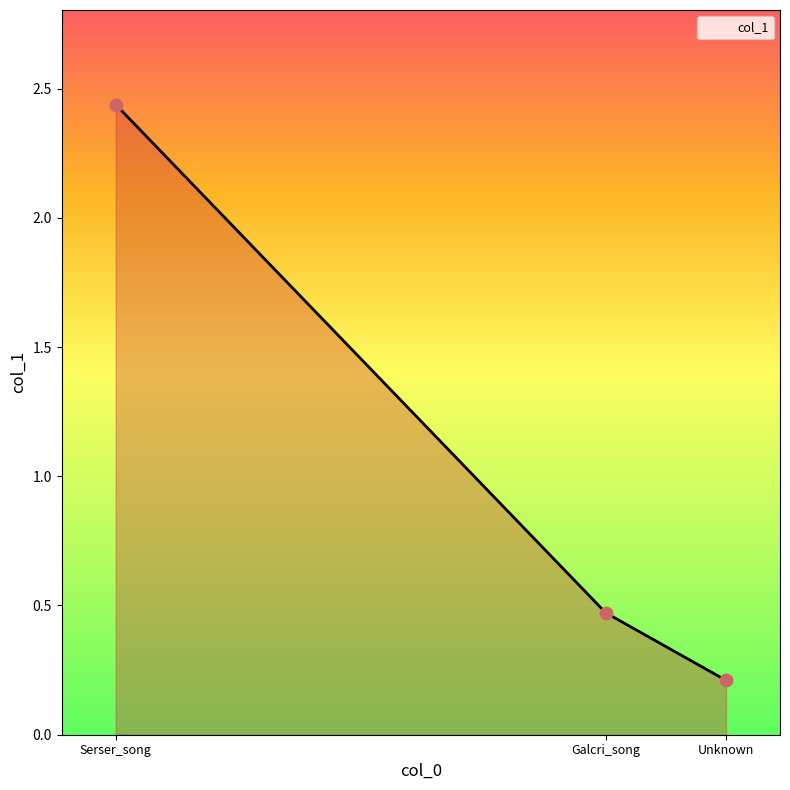

What is the change in value from Serser_song to Unknown?

-2.2